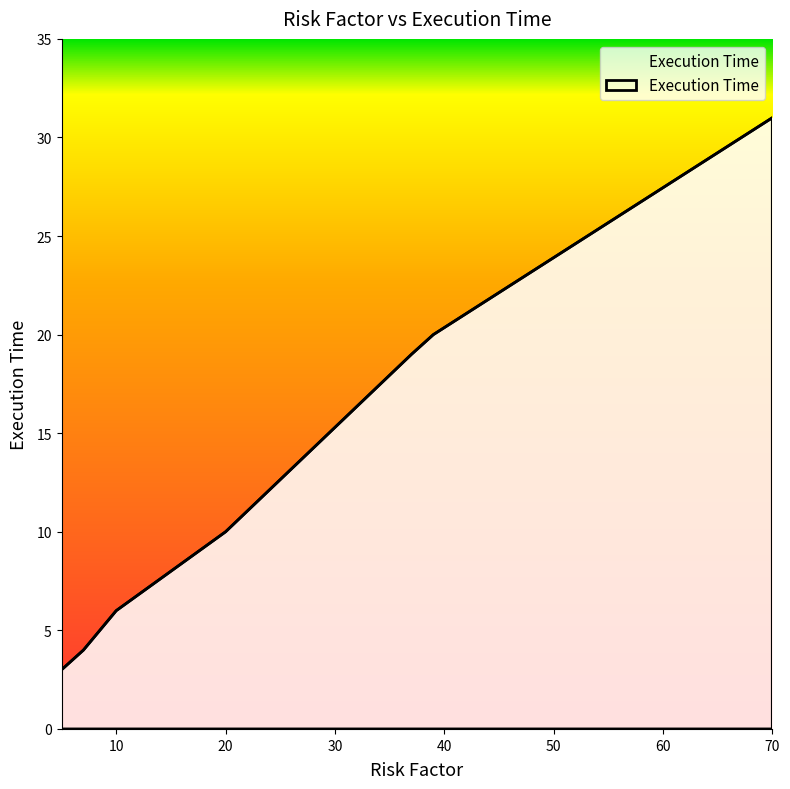

What is the maximum value shown in the chart?

31